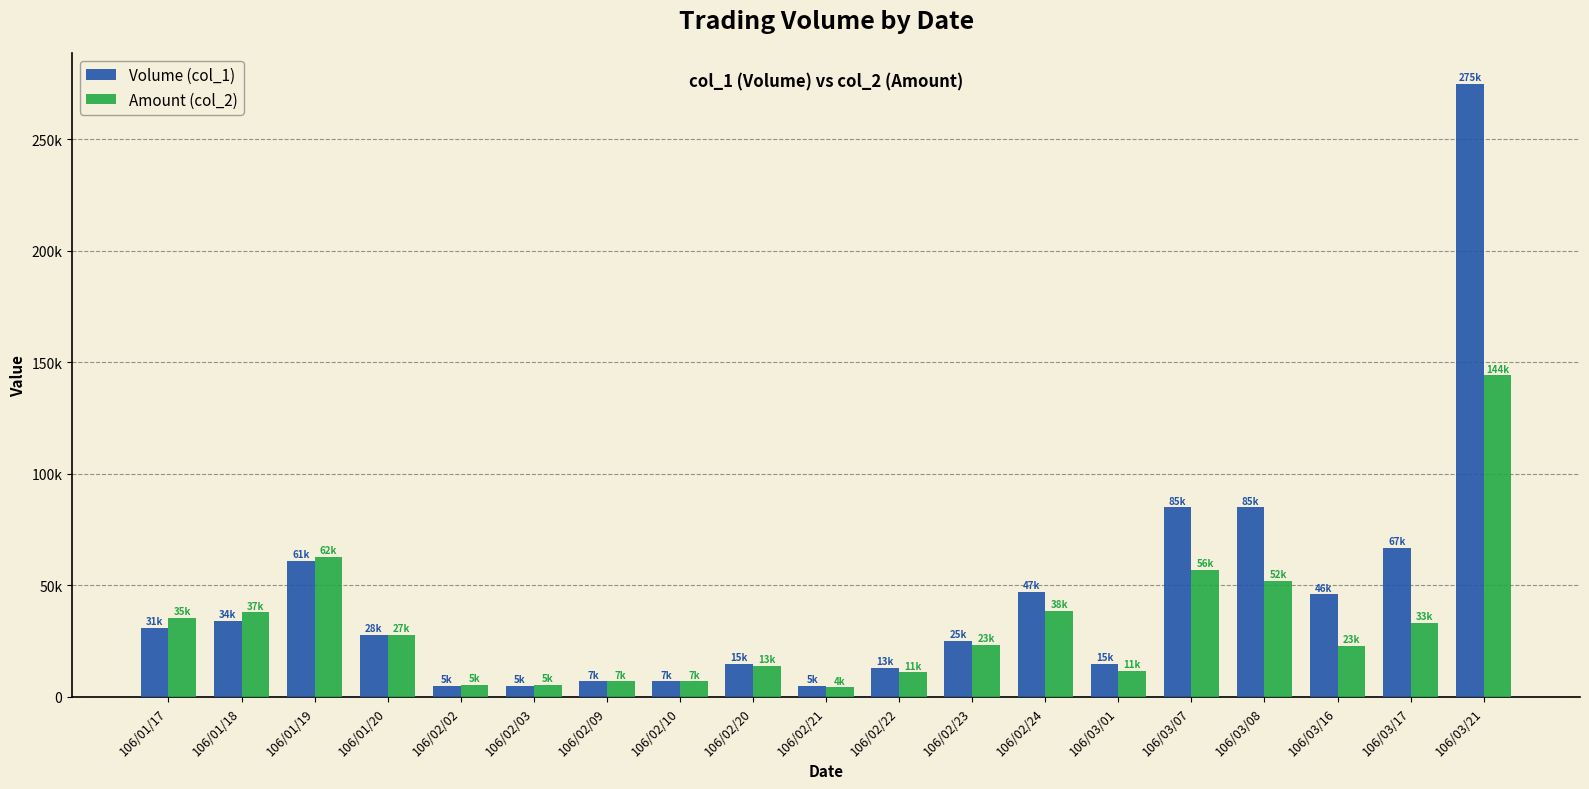

Are the bars grouped side by side (vs. stacked)?

Yes